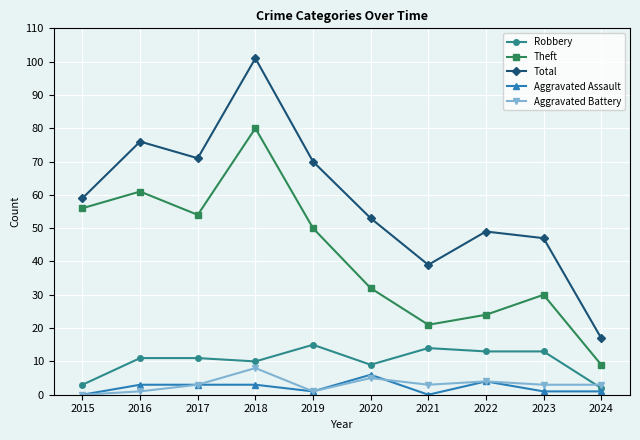

Reading left to right, transcribe all the data shown in this chart.

Robbery: 3	11	11	10	15	9	14	13	13	2
Theft: 56	61	54	80	50	32	21	24	30	9
Total: 59	76	71	101	70	53	39	49	47	17
Aggravated Assault: 0	3	3	3	1	6	0	4	1	1
Aggravated Battery: 0	1	3	8	1	5	3	4	3	3